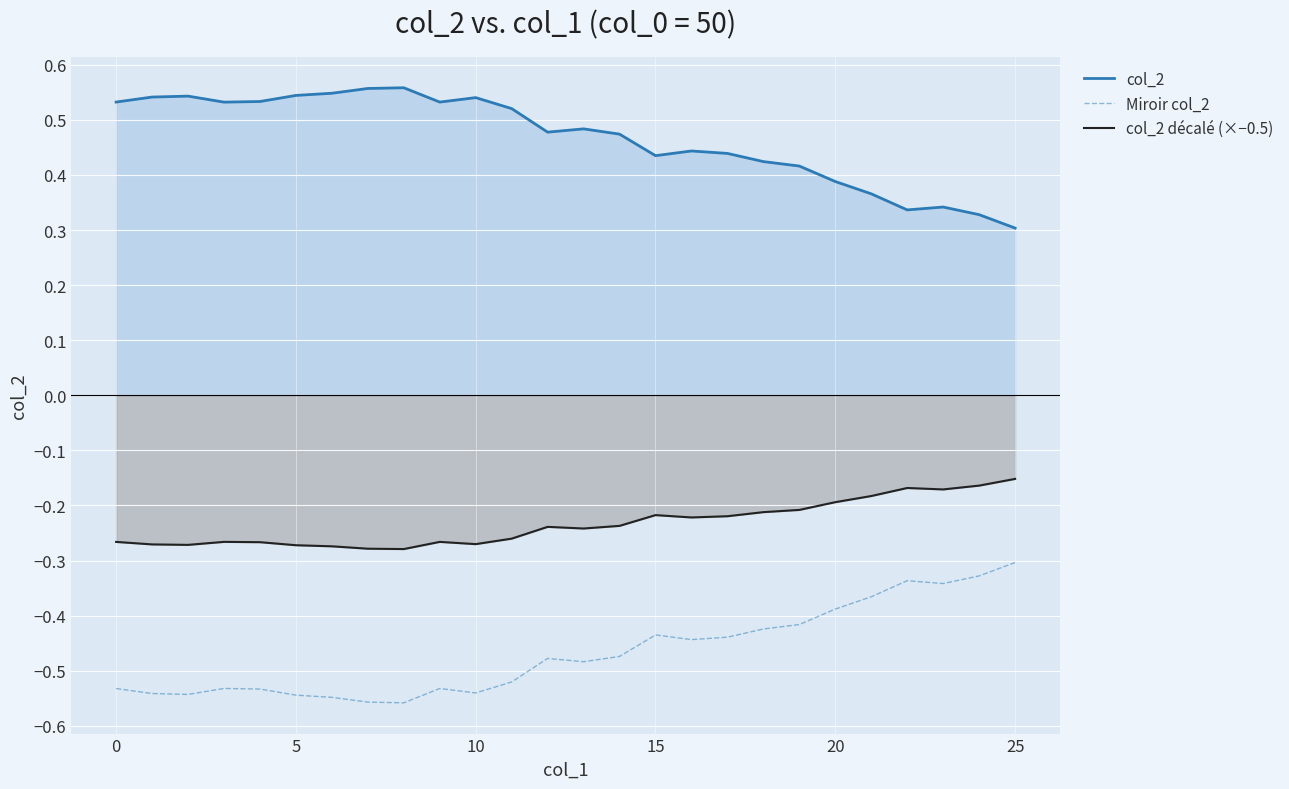

Does the chart display data point markers on the line(s)?

No